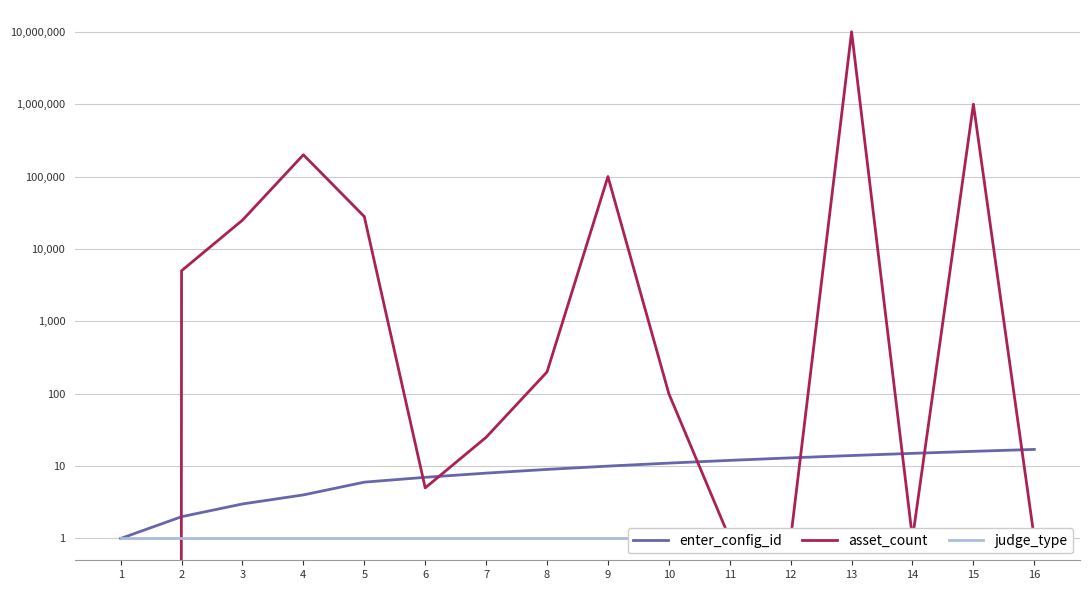

Reading left to right, list all the values displayed in this chart.

enter_config_id: 1	2	3	4	6	7	8	9	10	11	12	13	14	15	16	17
asset_count: 0	5000	25000	200000	28000	5	25	200	100000	100	1	1	10000000	1	1000000	1
judge_type: 1	1	1	1	1	1	1	1	1	1	1	1	1	1	1	1